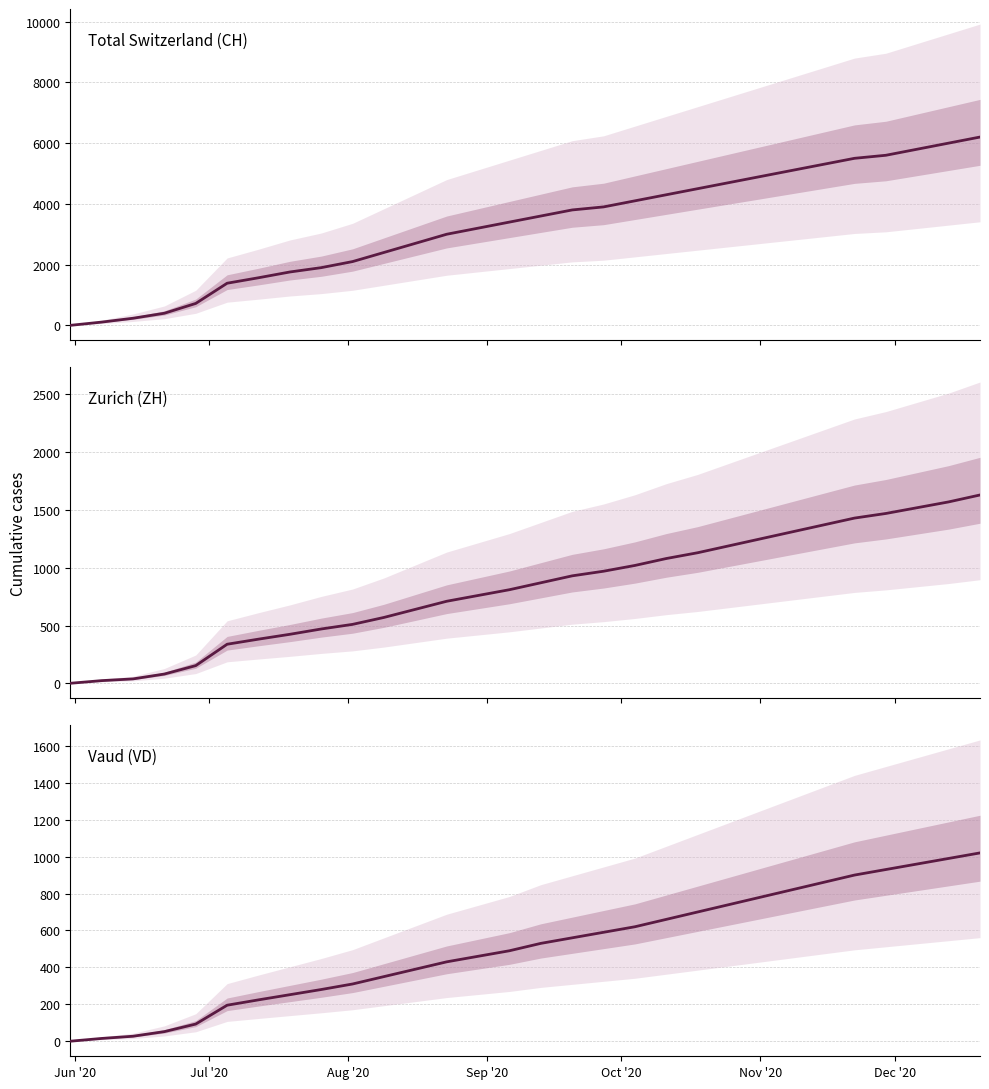

True or false: VD and CH intersect in this chart.

False